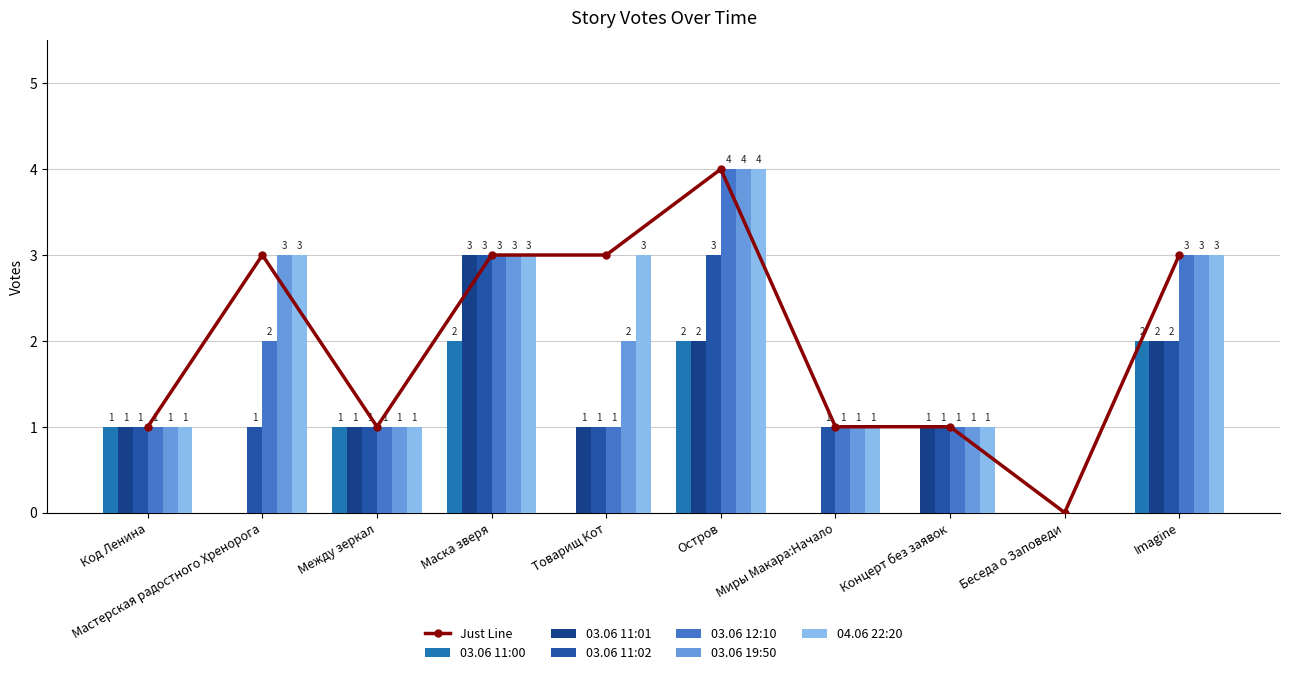

What position from the left is Товарищ Кот?

5